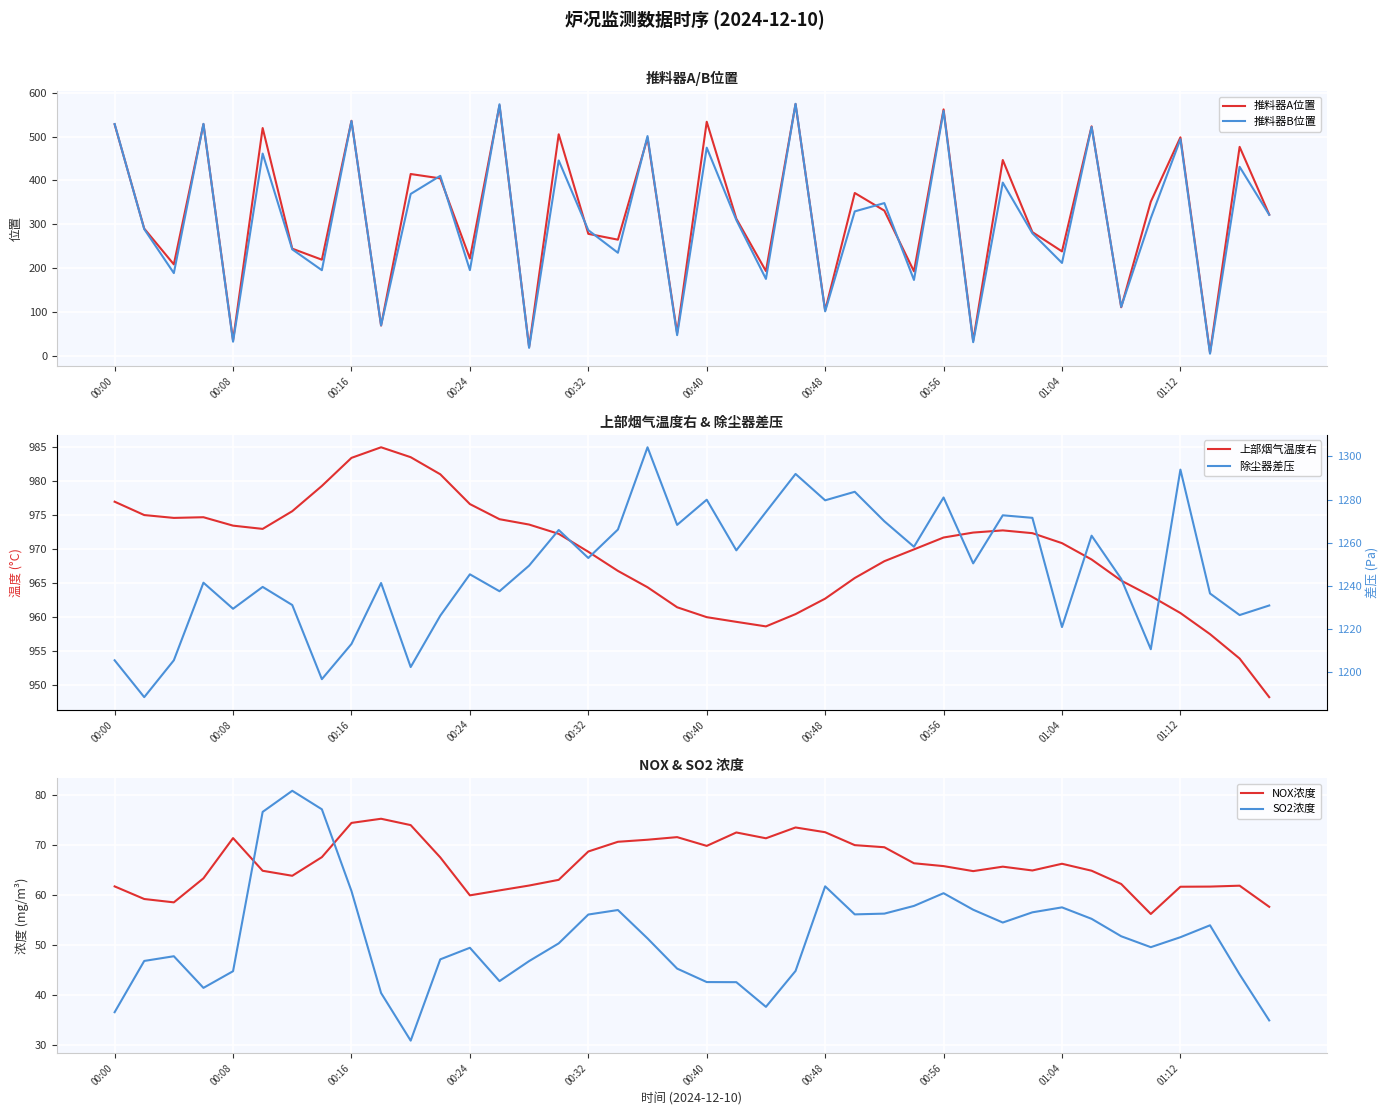

True or false: 推料器B位置 and 除尘器差压 intersect in this chart.

False